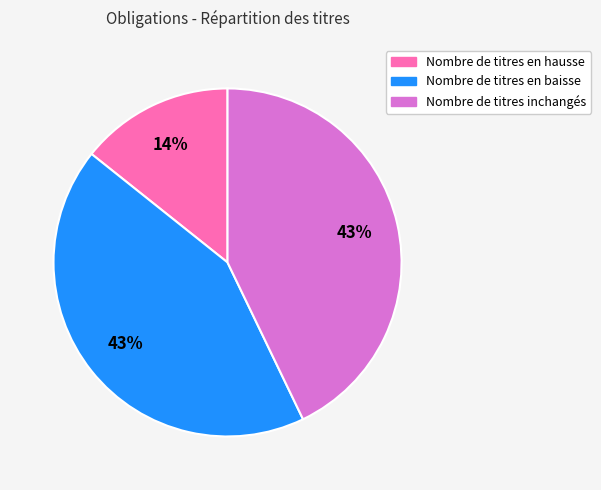

To the nearest percent, what percentage of the pie is Nombre de titres inchangés?

43%